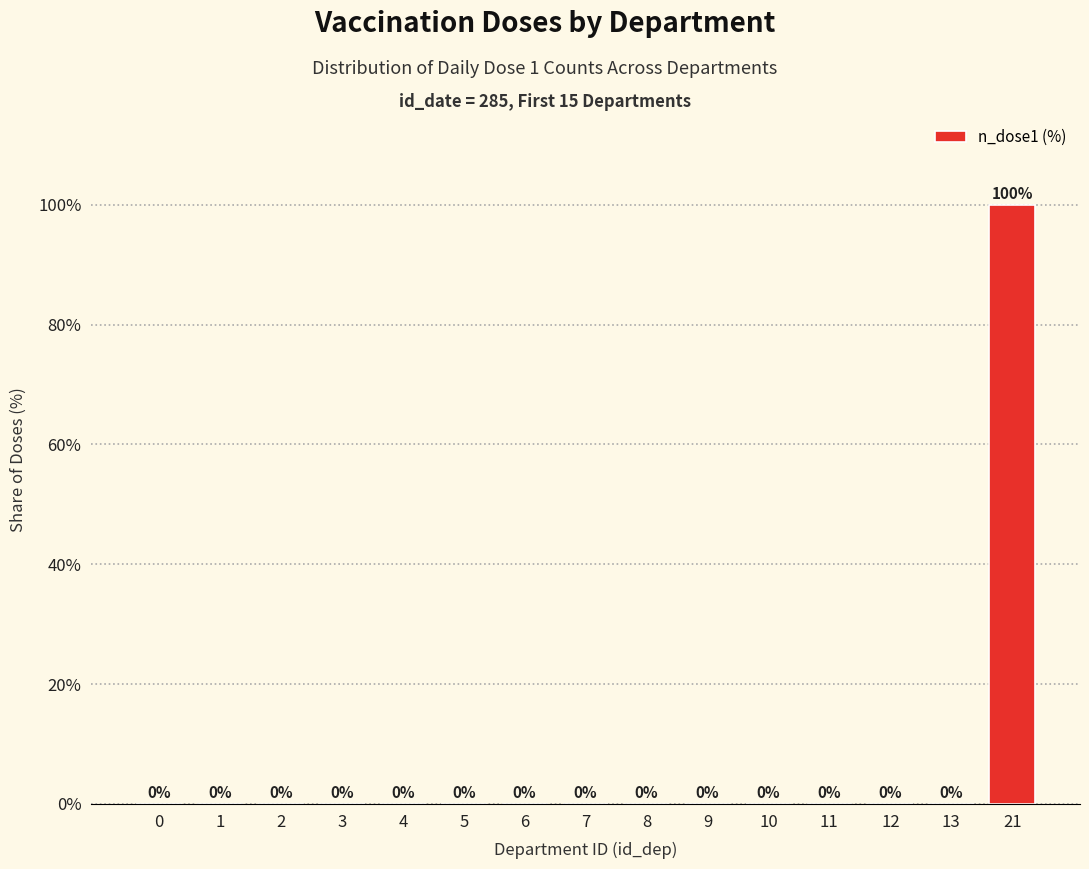

Which has a higher value, 21 or 10?

21